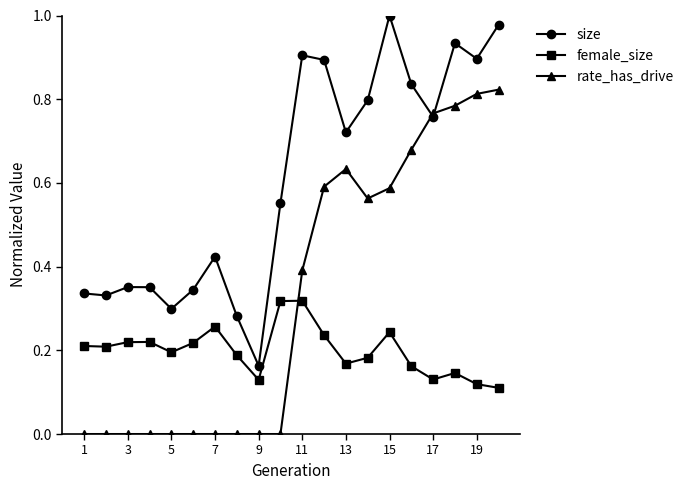

In size, how many points are higher than both neighbors (excluding endpoints)?

5